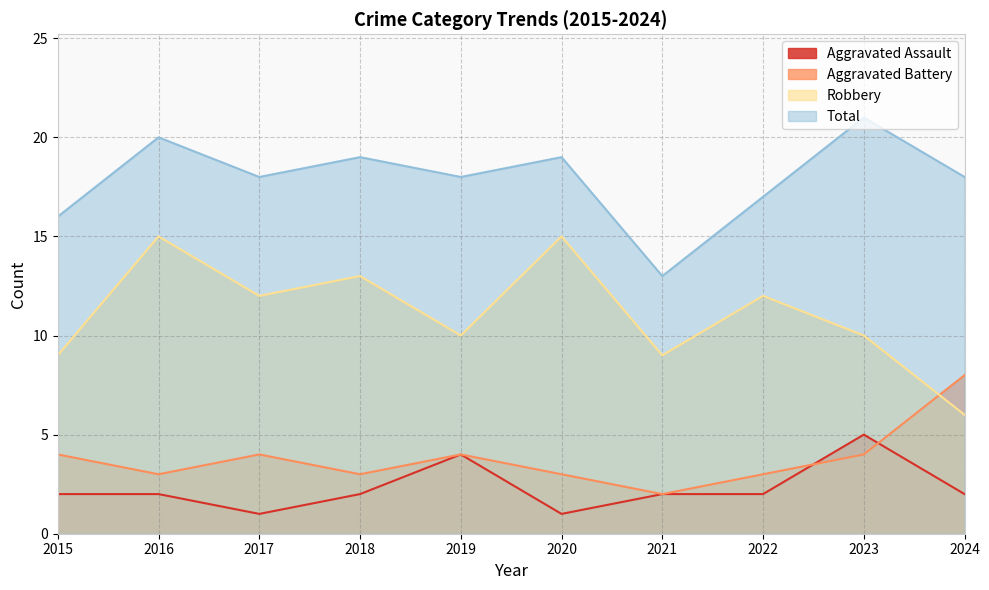

What is the value of the Aggravated Assault point at the 3rd from the left?

1